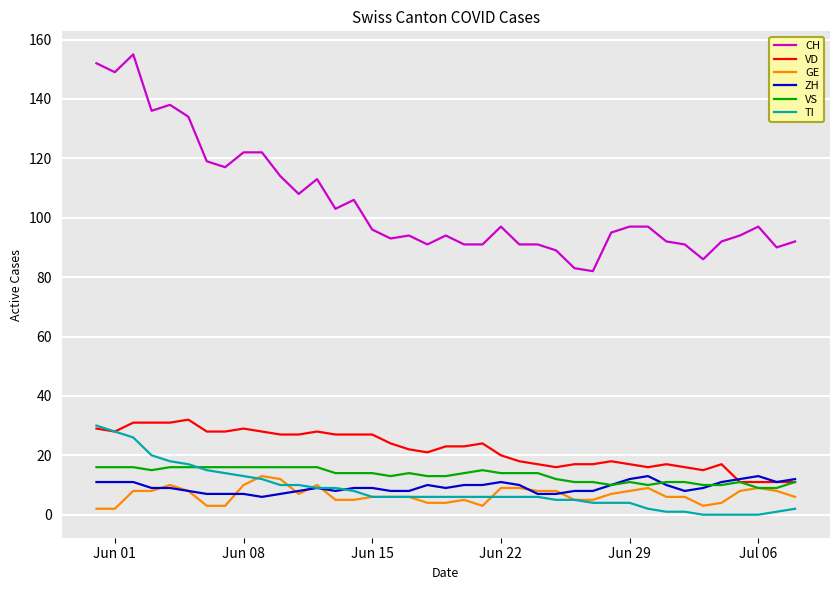

What is the maximum value for VS?

16